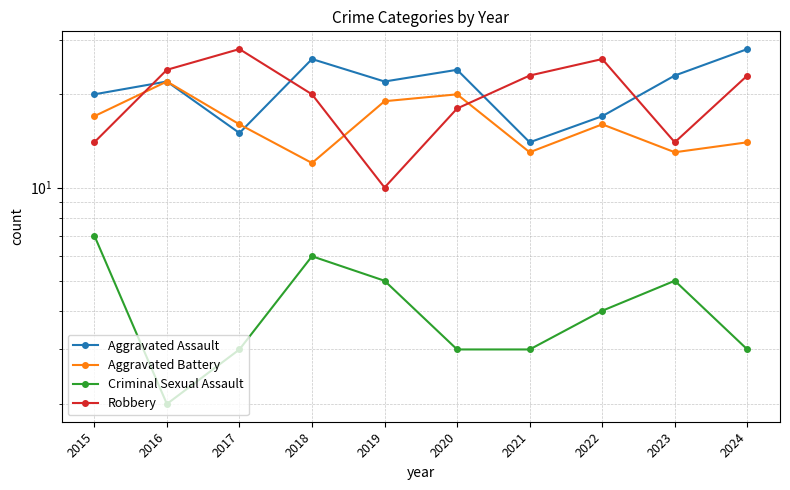

At which label does Aggravated Assault reach its peak?

2024